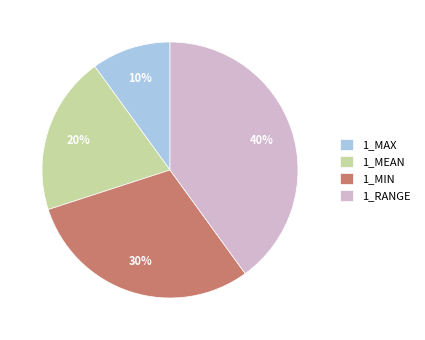

To the nearest percent, what percentage of the pie is 1_RANGE?

40%